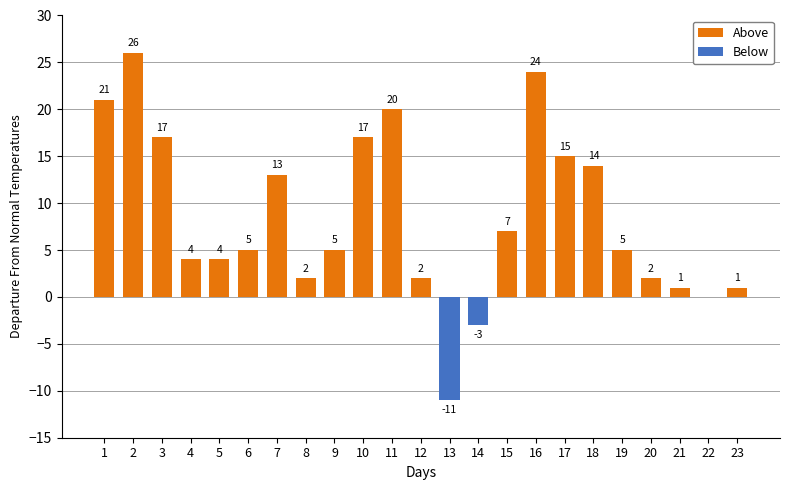

At which category is the sum across all series the highest?

2